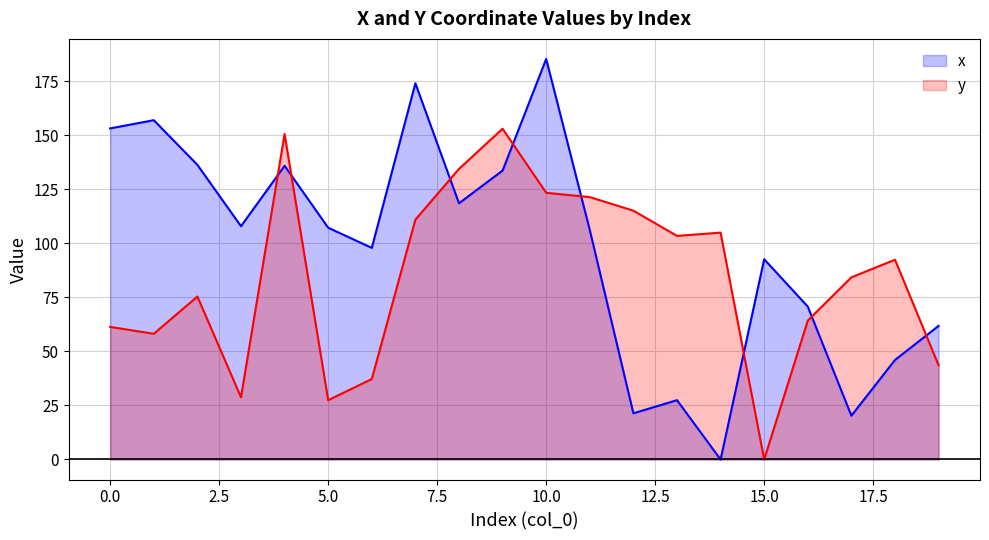

List the labels in order of y value, smallest first.

15, 5, 3, 6, 19, 1, 0, 16, 2, 17, 18, 13, 14, 7, 12, 11, 10, 8, 4, 9